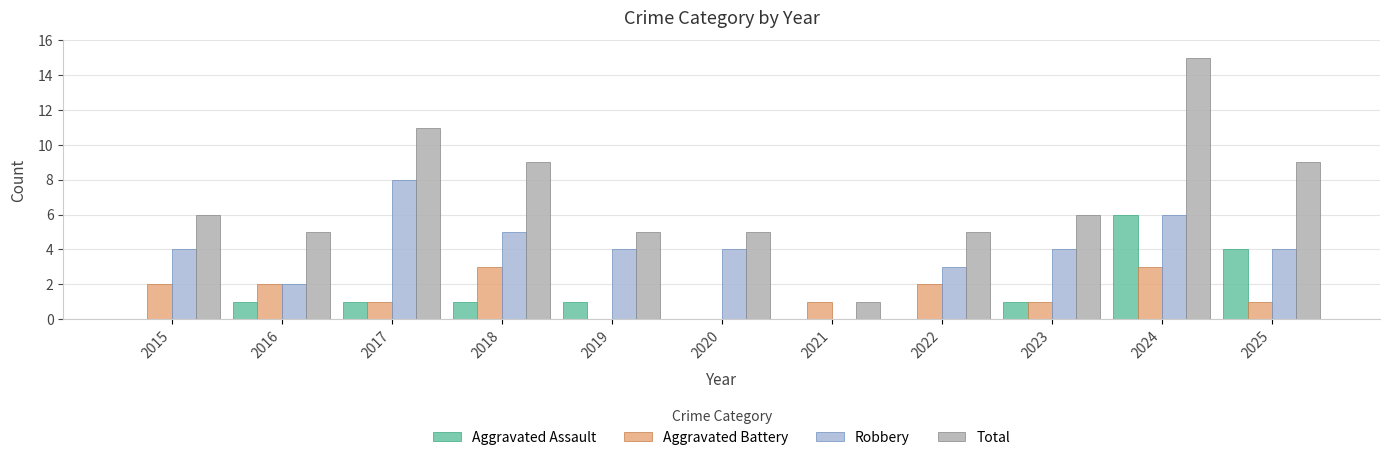

The Robbery series shows 1 at 2024. True or false?

False